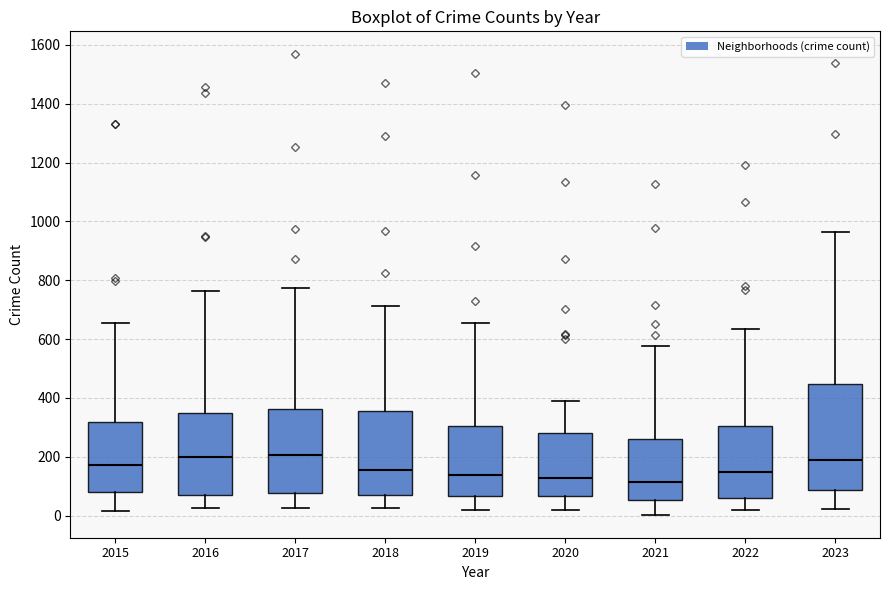

Reading left to right, transcribe this box plot: for each box, give where its median line is, the range the box spans, and where its two whiskers end, as read against the y-axis. The values are not printed on the chart, so give them approximately, as read against the axis.

2015: median 180, box 80 to 320, whiskers 20 to 660
2016: median 200, box 80 to 340, whiskers 20 to 760
2017: median 200, box 80 to 360, whiskers 20 to 780
2018: median 160, box 80 to 360, whiskers 20 to 720
2019: median 140, box 60 to 300, whiskers 20 to 660
2020: median 120, box 60 to 280, whiskers 20 to 380
2021: median 120, box 60 to 260, whiskers 0 to 580
2022: median 140, box 60 to 300, whiskers 20 to 640
2023: median 180, box 80 to 440, whiskers 20 to 960